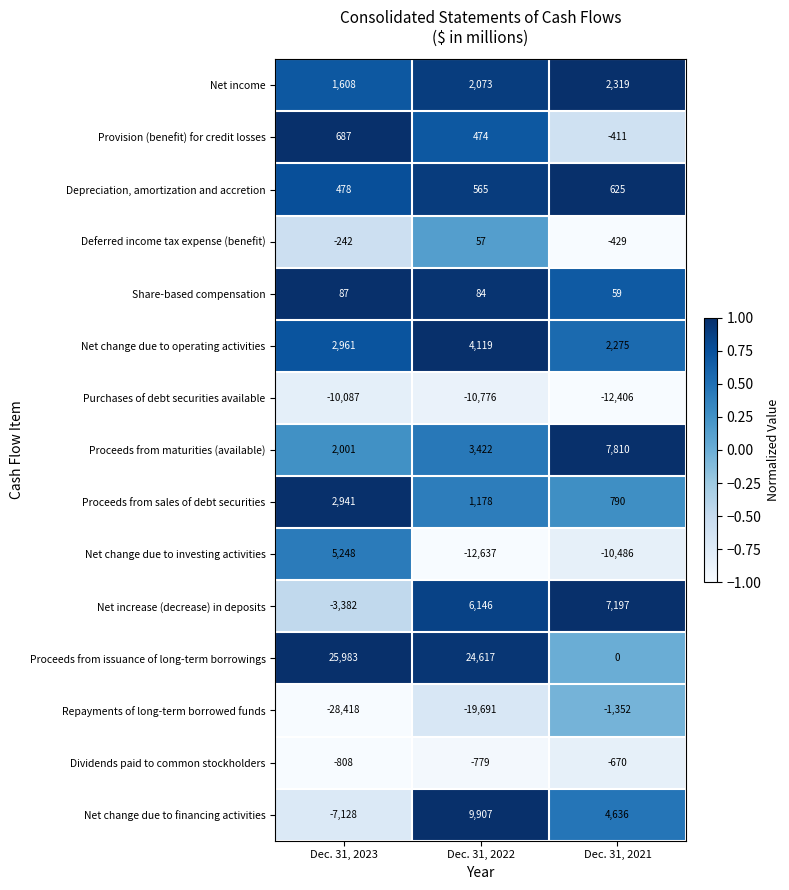

Rank the series by their maximum value, from lowest to highest.

Purchases of debt securities available, Repayments of long-term borrowed funds, Dividends paid to common stockholders, Deferred income tax expense (benefit), Share-based compensation, Depreciation, amortization and accretion, Provision (benefit) for credit losses, Net income, Proceeds from sales of debt securities, Net change due to operating activities, Net change due to investing activities, Net increase (decrease) in deposits, Proceeds from maturities (available), Net change due to financing activities, Proceeds from issuance of long-term borrowings